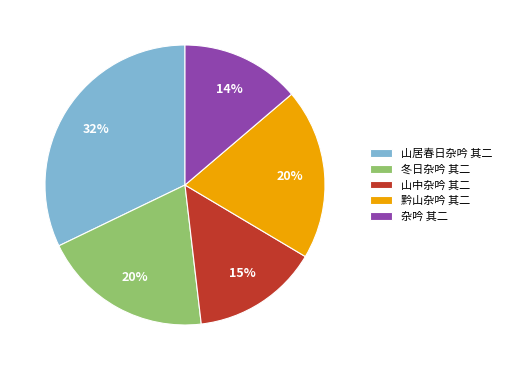

Is it true that 杂吟 其二 is 14% of the pie?

True